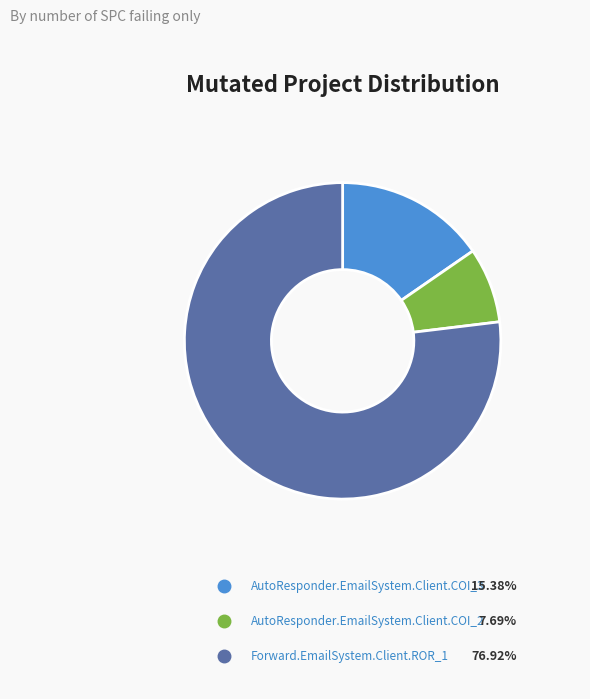

Does any single category account for the majority?

Yes